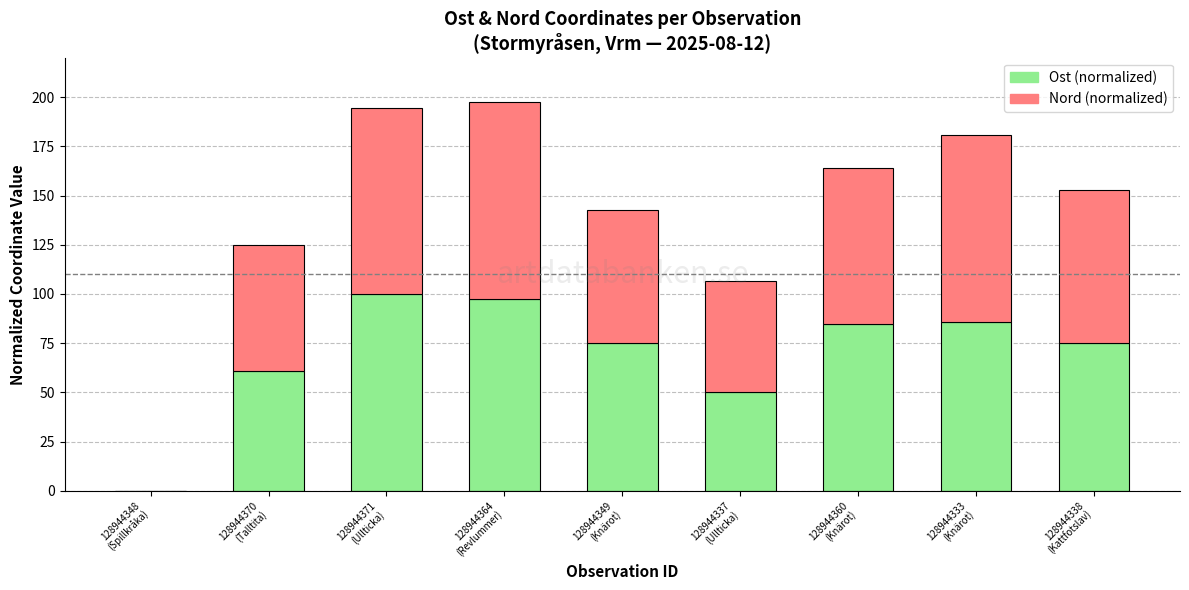

Does the chart contain stacked bars?

Yes